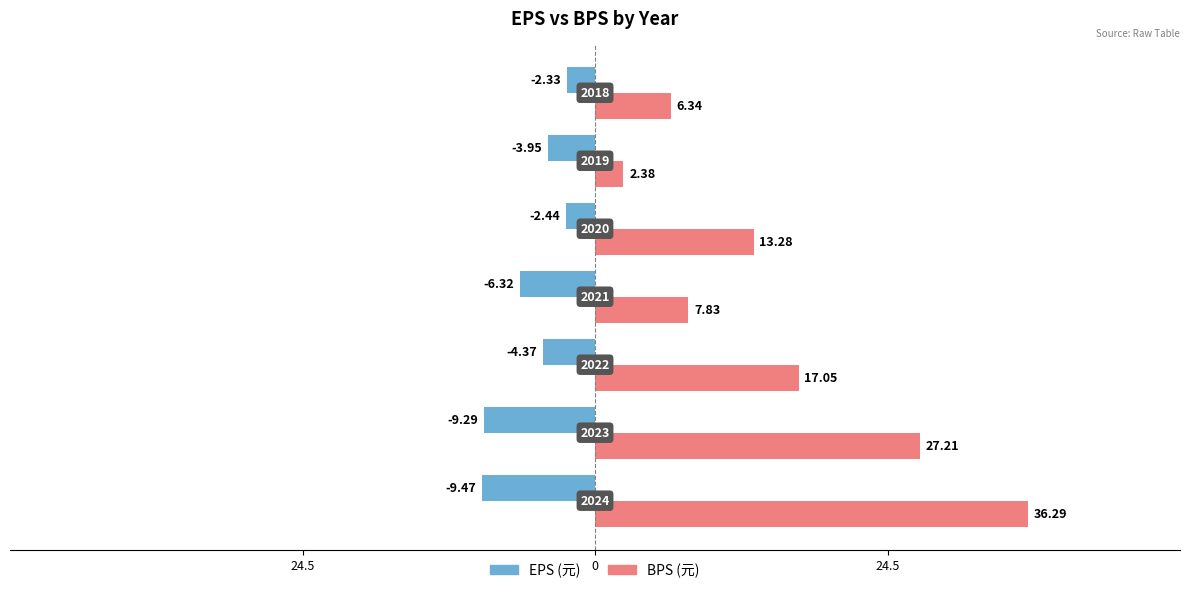

How many distinct data groups are displayed?

2